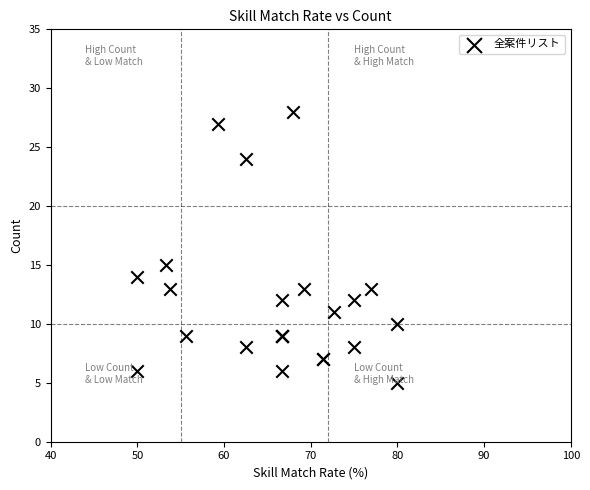

What Y value in the scatter plot is closest to 16?

15